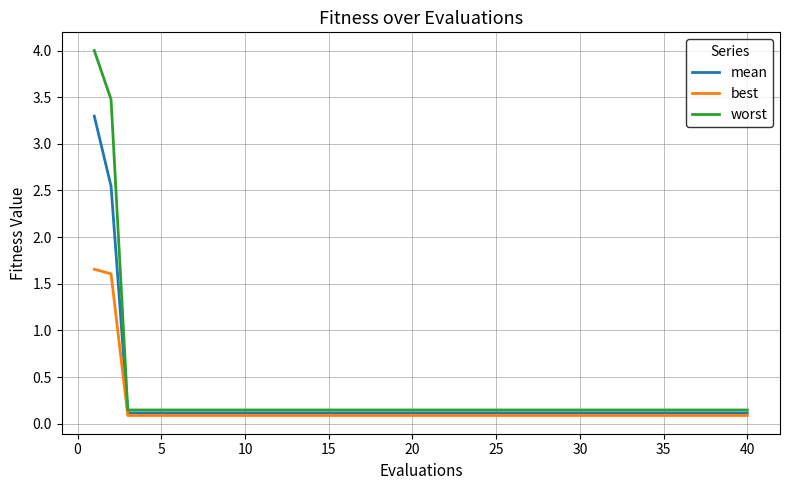

What is the highest value of the mean series?

3.3